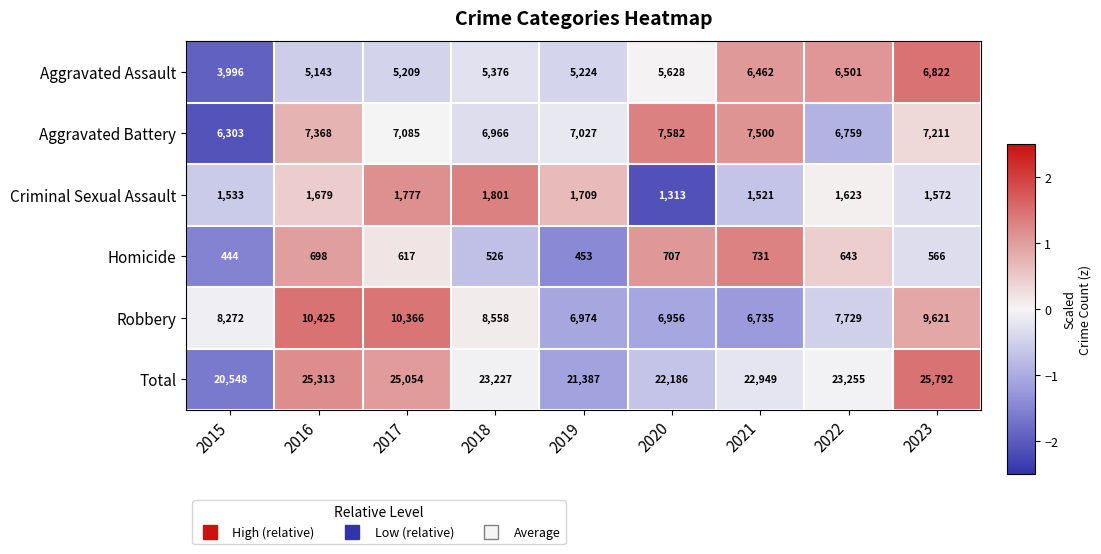

Which series changed the most between 2017 and 2019?

Total